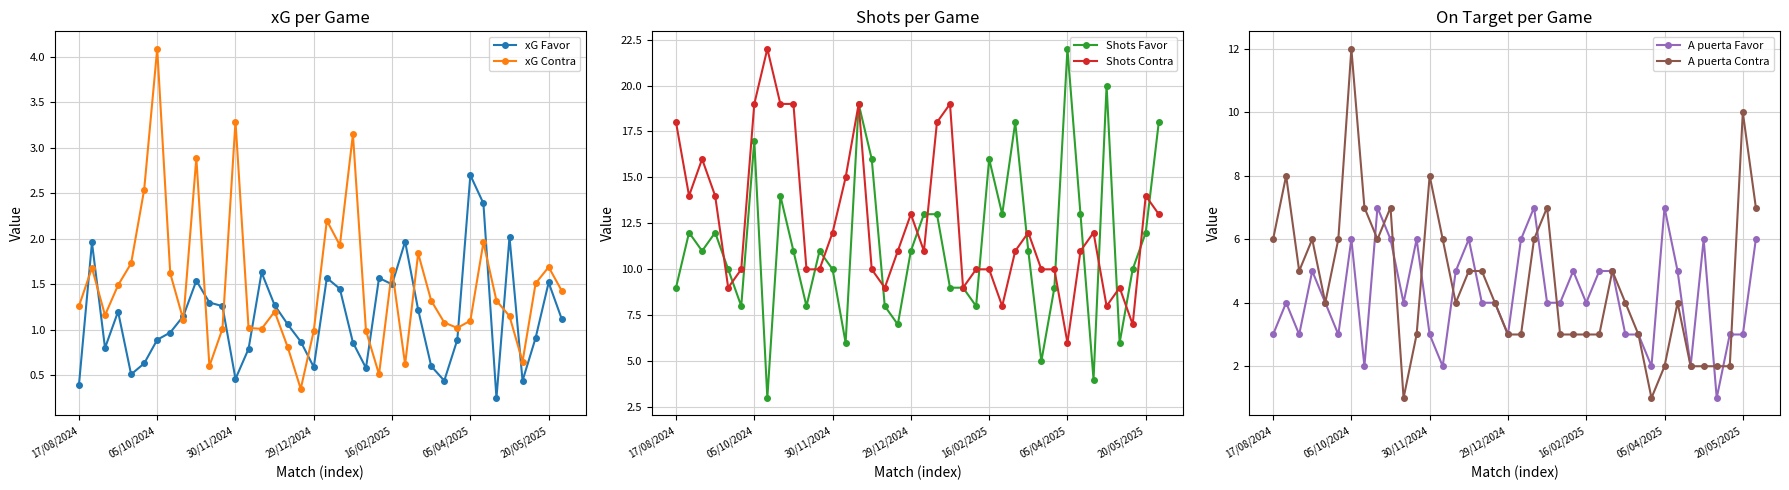

The value of Shots Contra at 22 is 9.0. True or false?

True